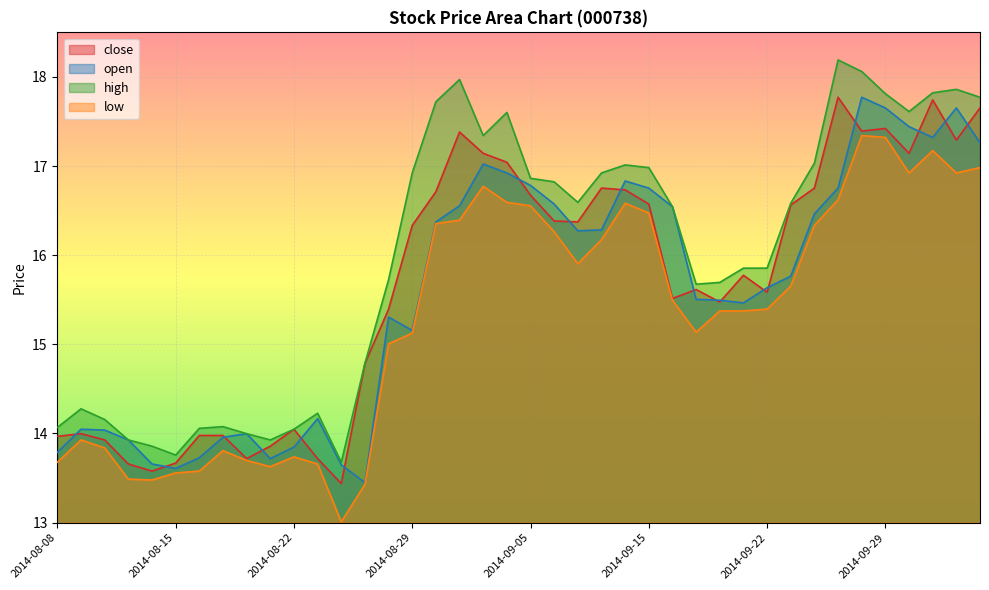

Reading right to left, list all the values displayed in this chart.

close: 17.7	17.3	17.7	17.1	17.4	17.4	17.8	16.8	16.6	15.6	15.8	15.5	15.6	15.5	16.6	16.7	16.8	16.4	16.4	16.7	17.0	17.1	17.4	16.7	16.3	15.4	14.8	13.4	13.7	14.0	13.9	13.7	14.0	14.0	13.7	13.6	13.7	13.9	14.0	14.0
open: 17.3	17.7	17.3	17.4	17.7	17.8	16.8	16.5	15.8	15.6	15.5	15.5	15.5	16.5	16.8	16.8	16.3	16.3	16.6	16.8	16.9	17.0	16.6	16.4	15.2	15.3	13.4	13.6	14.2	13.8	13.7	14.0	14.0	13.7	13.6	13.7	13.9	14.0	14.0	13.8
high: 17.8	17.9	17.8	17.6	17.8	18.1	18.2	17.0	16.6	15.9	15.9	15.7	15.7	16.5	17.0	17.0	16.9	16.6	16.8	16.9	17.6	17.3	18.0	17.7	16.9	15.7	14.8	13.7	14.2	14.0	13.9	14.0	14.1	14.1	13.8	13.9	13.9	14.2	14.3	14.1
low: 17.0	16.9	17.2	16.9	17.3	17.3	16.6	16.3	15.7	15.4	15.4	15.4	15.1	15.5	16.5	16.6	16.2	15.9	16.3	16.6	16.6	16.8	16.4	16.4	15.1	15.0	13.4	13.0	13.7	13.7	13.6	13.7	13.8	13.6	13.6	13.5	13.5	13.8	13.9	13.7